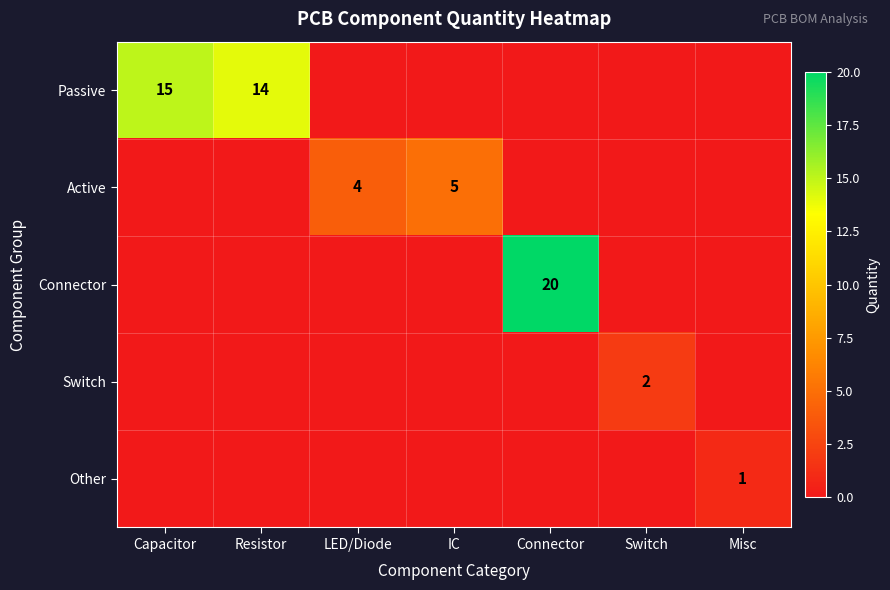

What is the total value across all series at Switch?

2